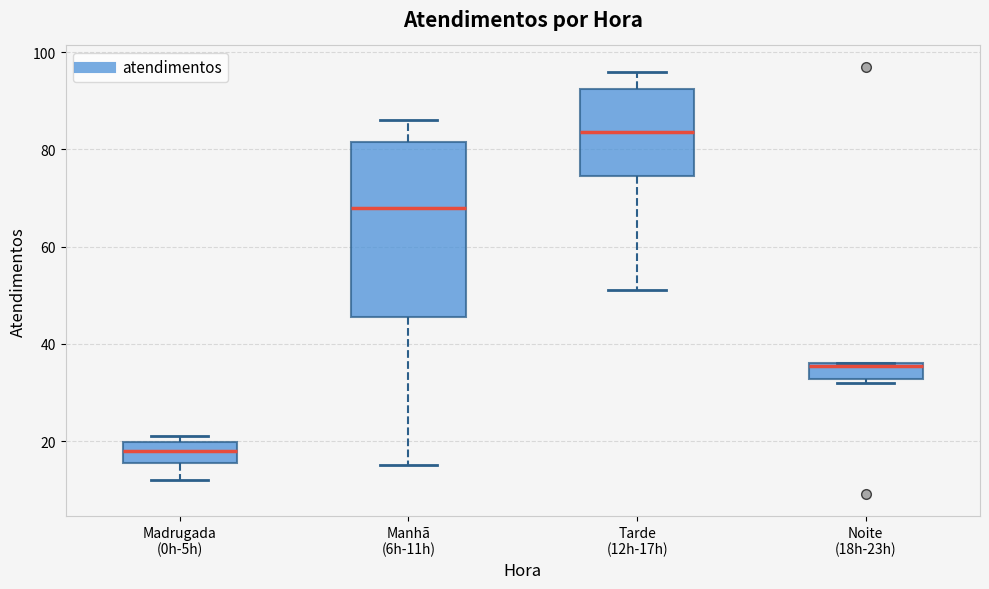

Comparing the boxes themselves (not the whiskers), which one is the tallest?

Manhã (6h-11h)